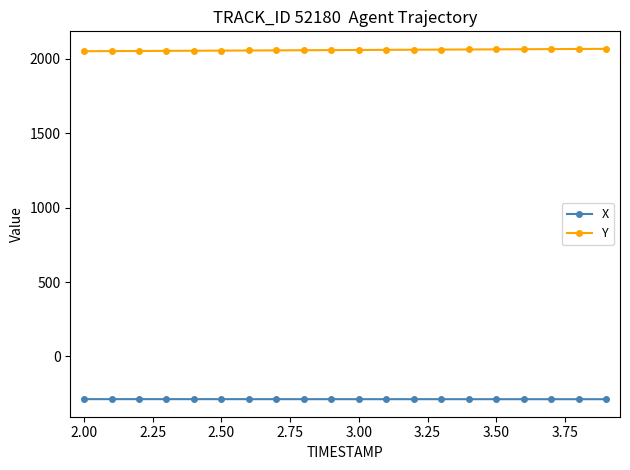

Count the number of data series in this chart.

2